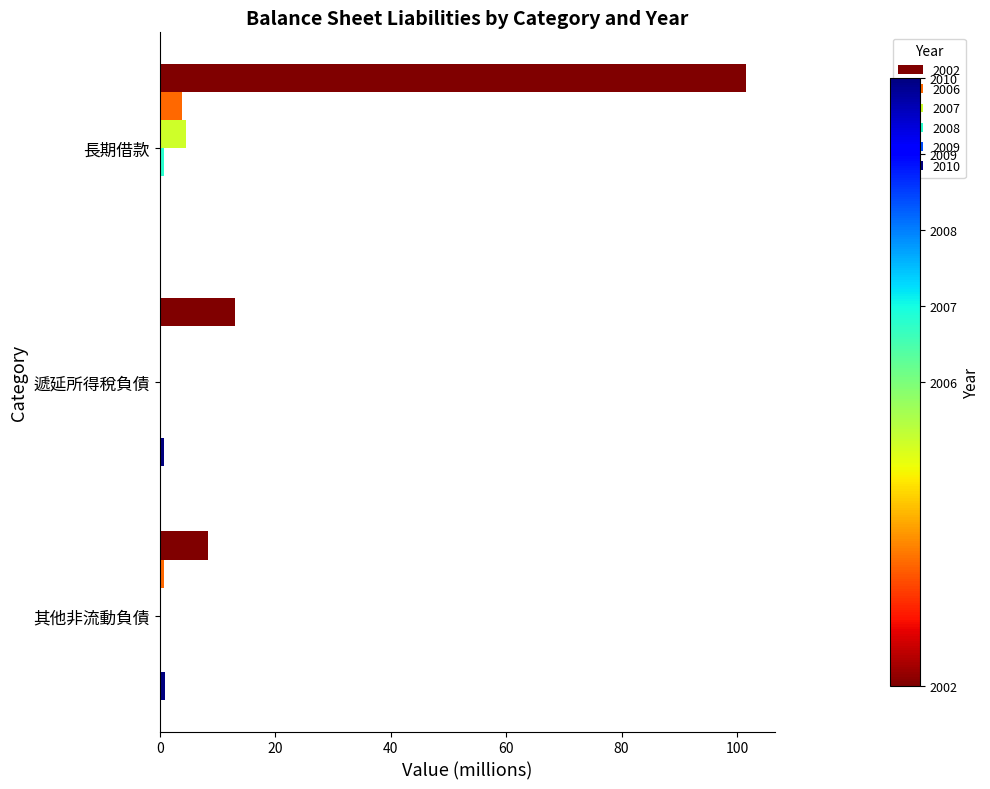

At which category is the sum across all series the highest?

長期借款